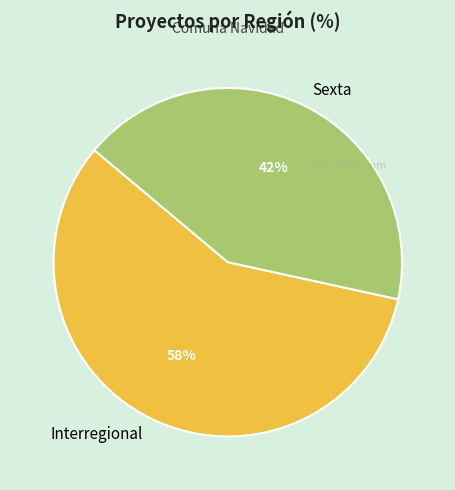

Count the number of slices in the pie.

2